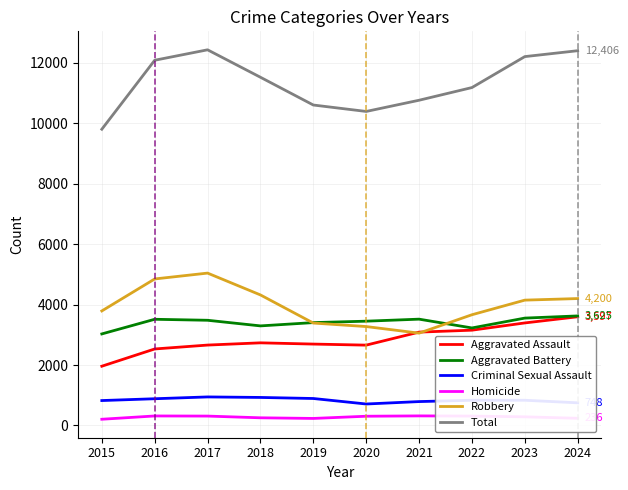

What is the sum of the Robbery values at 2016 and 2022?

8513